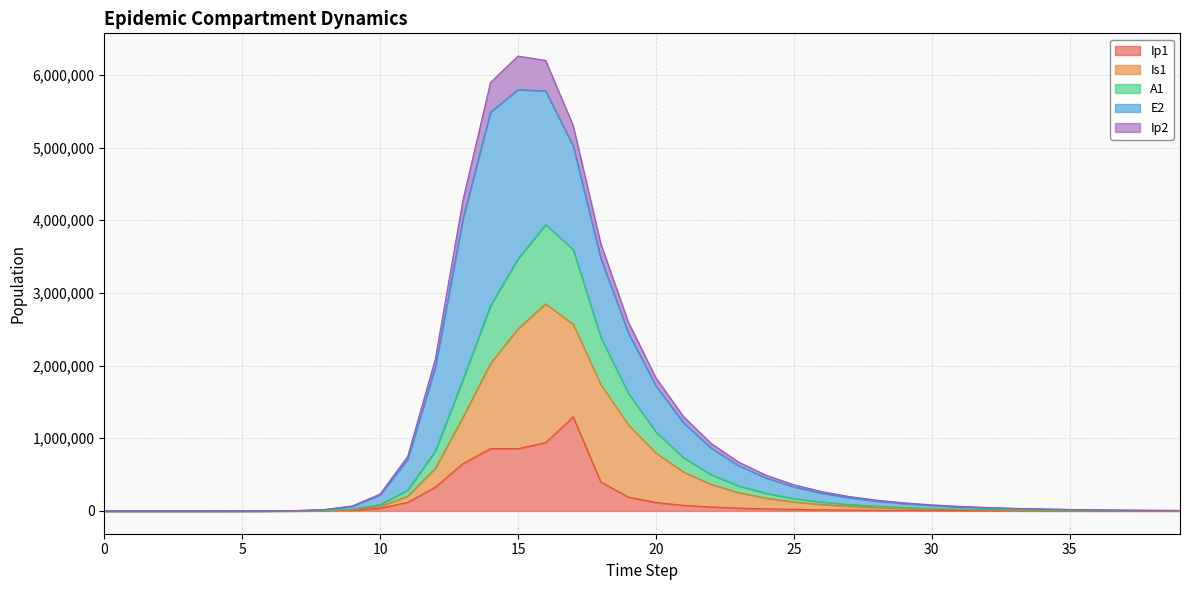

Is it true that A1 equals 2388020.0 at 18?

True